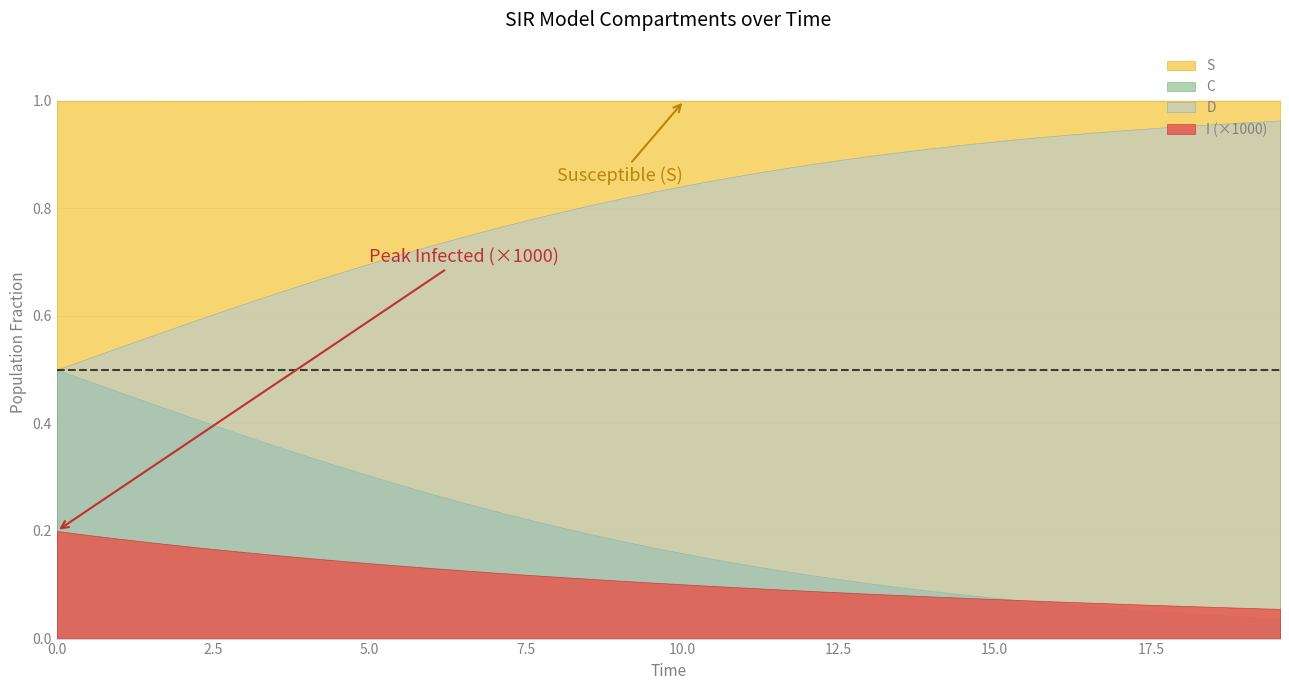

What is the total value across all series at 33?

2.0